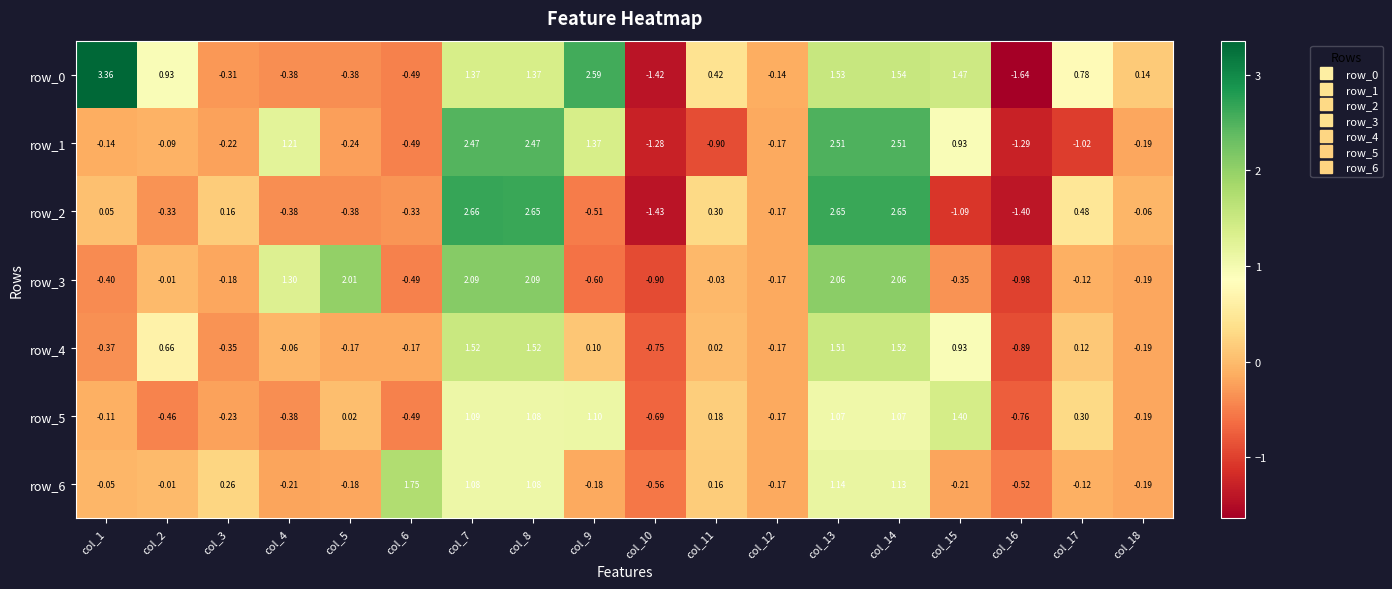

The value of row_1 at col_11 is -0.9. True or false?

True